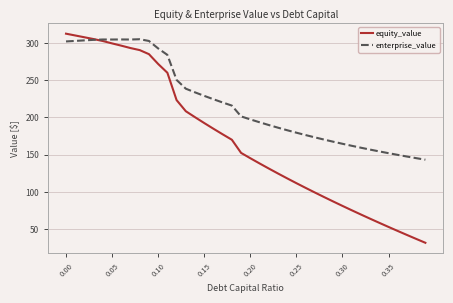

How many intersections are there between equity_value and enterprise_value?

1